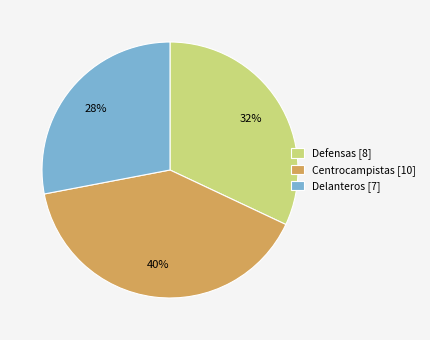

How many segments does this pie chart have?

3